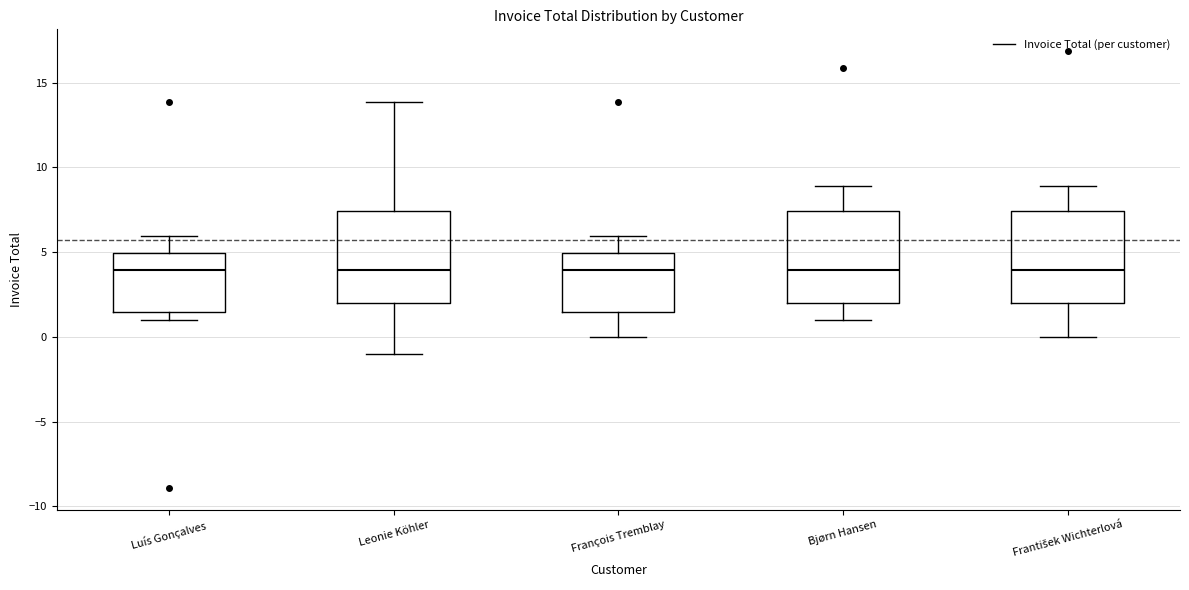

Reading left to right, transcribe this box plot: for each box, give where its median line is, the range the box spans, and where its two whiskers end, as read against the y-axis. The values are not printed on the chart, so give them approximately, as read against the axis.

Luís Gonçalves: median 4.0, box 1.5 to 5.0, whiskers 1.0 to 6.0
Leonie Köhler: median 4.0, box 2.0 to 7.5, whiskers -1.0 to 14.0
François Tremblay: median 4.0, box 1.5 to 5.0, whiskers 0.0 to 6.0
Bjørn Hansen: median 4.0, box 2.0 to 7.5, whiskers 1.0 to 9.0
František Wichterlová: median 4.0, box 2.0 to 7.5, whiskers 0.0 to 9.0